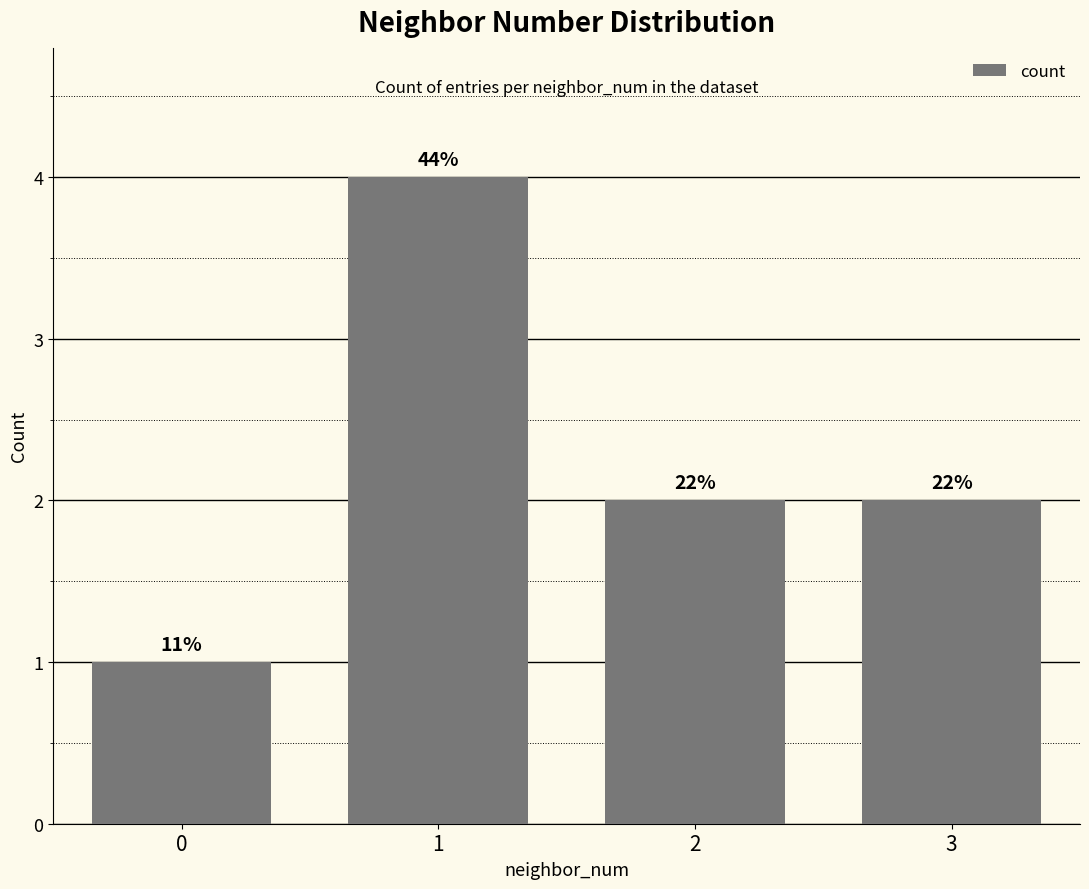

Does the chart contain any negative values?

No